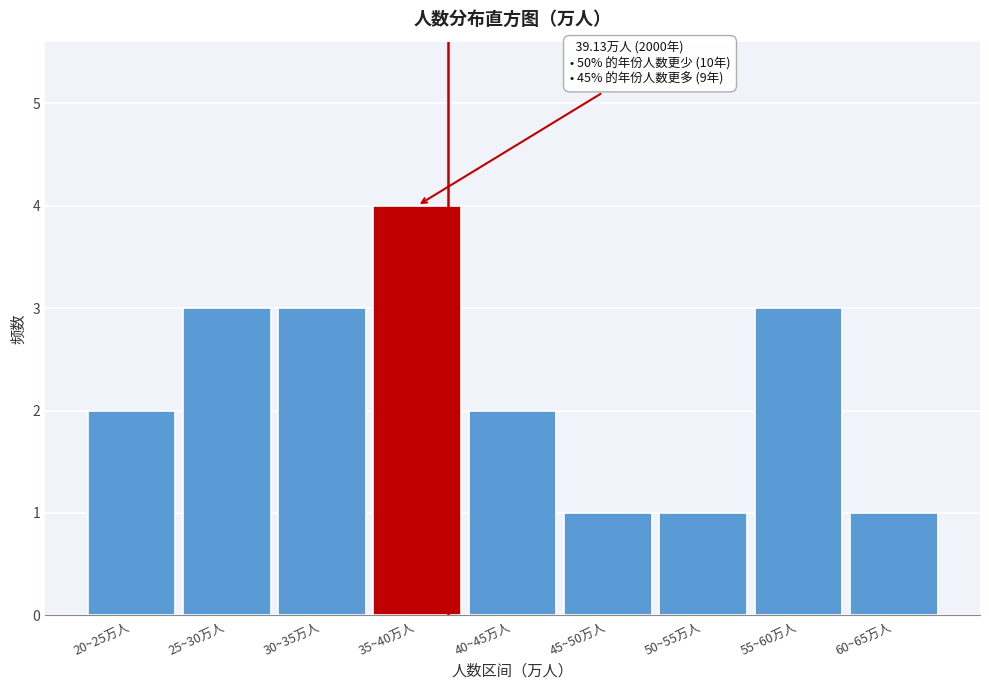

Reading left to right, list all the values displayed in this chart.

20~25万人=2	25~30万人=3	30~35万人=3	35~40万人=4	40~45万人=2	45~50万人=1	50~55万人=1	55~60万人=3	60~65万人=1